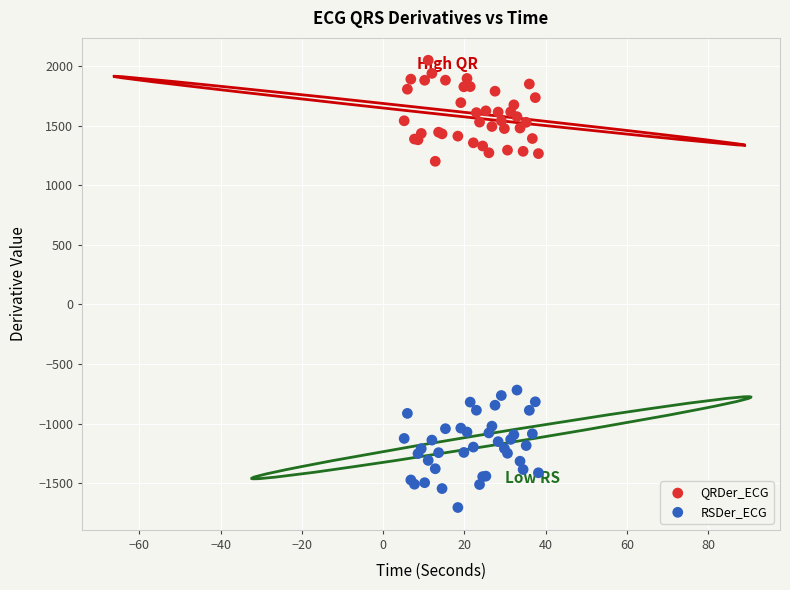

Across all series, what Y value is closest to 172?

-718.1